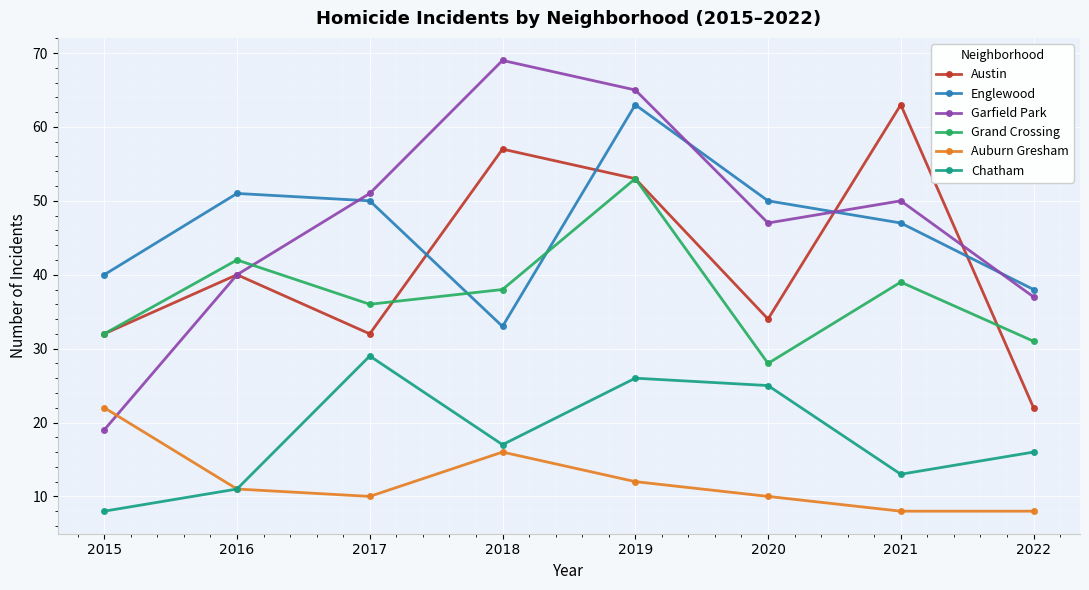

True or false: Austin and Chatham cross at least once.

False